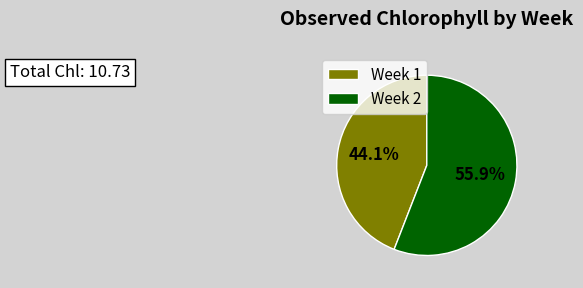

True or false: Week 2 accounts for 56% of the total.

True